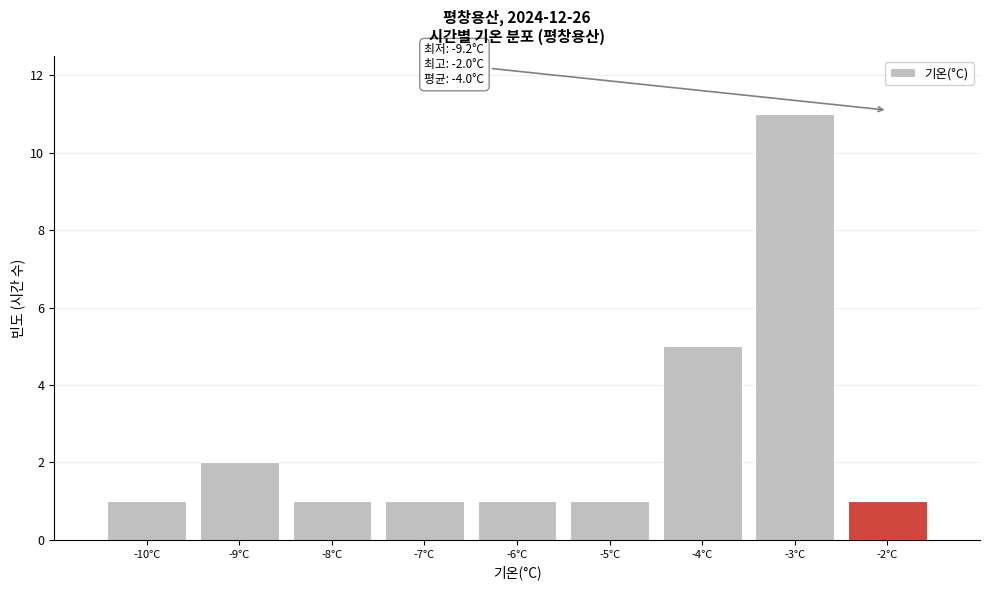

Reading left to right, list all the values displayed in this chart.

-10°C=1	-9°C=2	-8°C=1	-7°C=1	-6°C=1	-5°C=1	-4°C=5	-3°C=11	-2°C=1